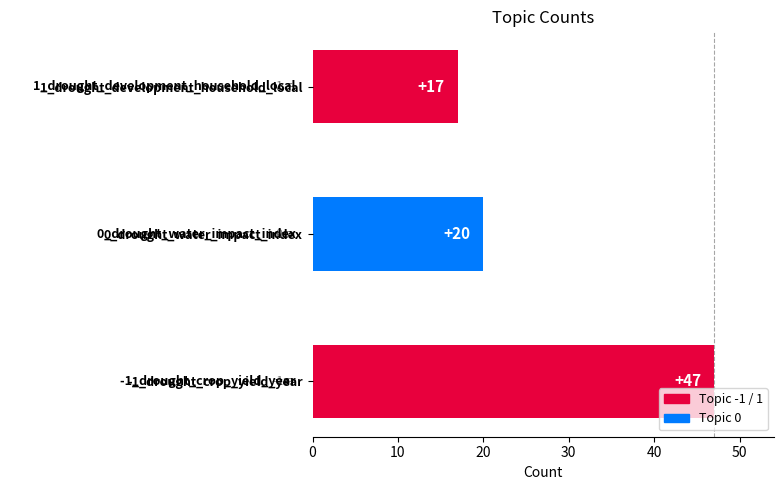

The chart shows a value of 47 at -1_drought_crop_yield_year. True or false?

True